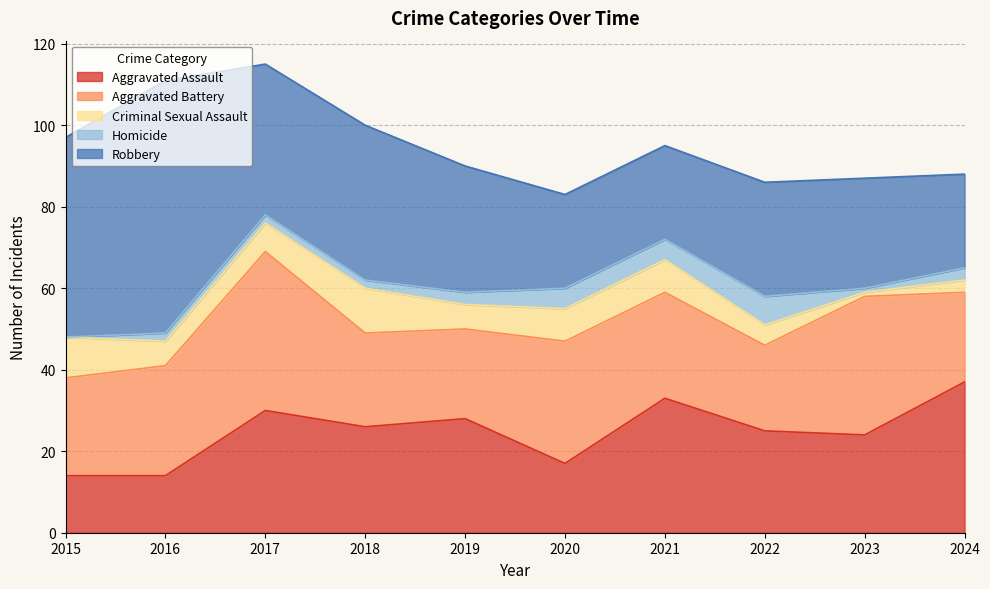

What is the maximum value for Aggravated Battery?

39